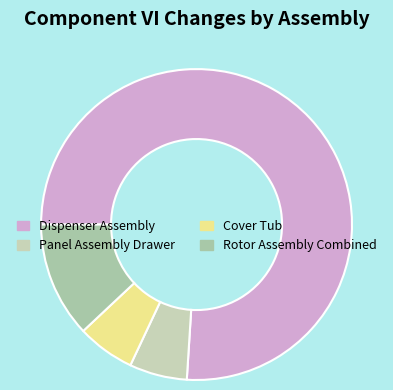

Count the number of slices in the pie.

4